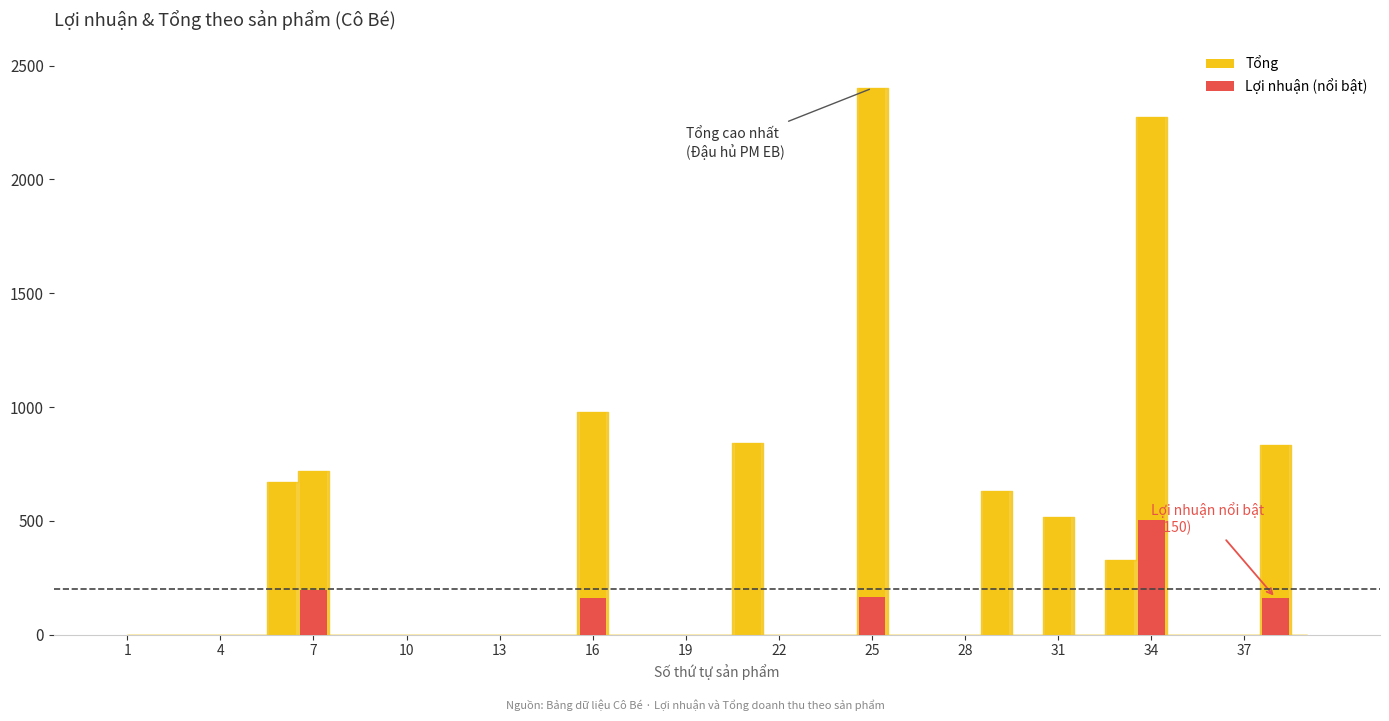

Count the number of data series in this chart.

2